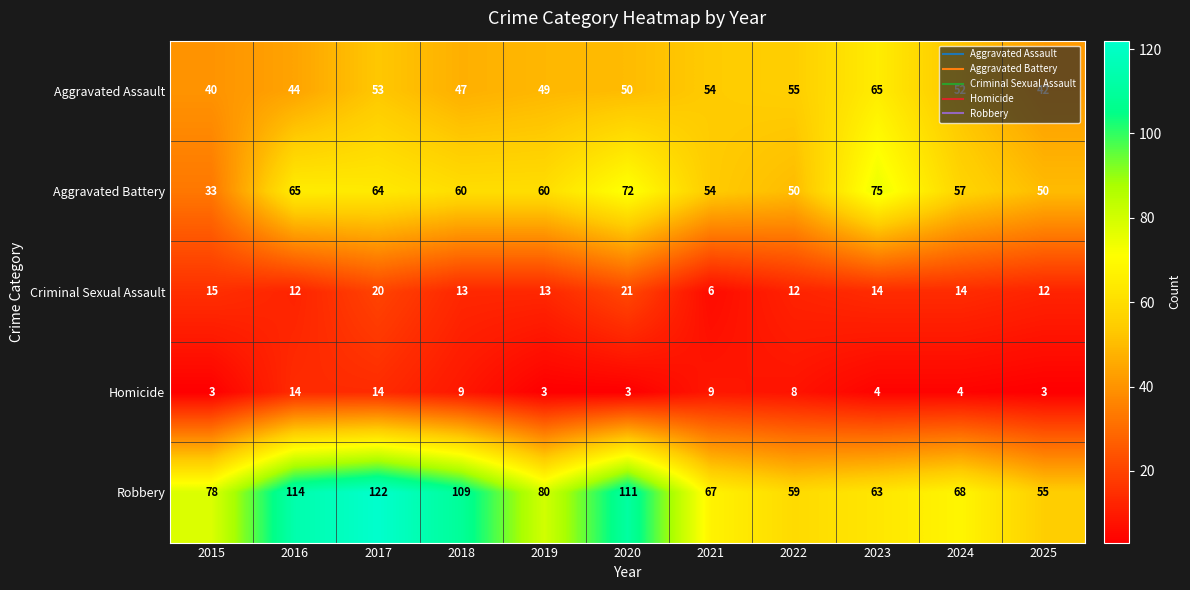

At which category is the sum across all series the highest?

2017